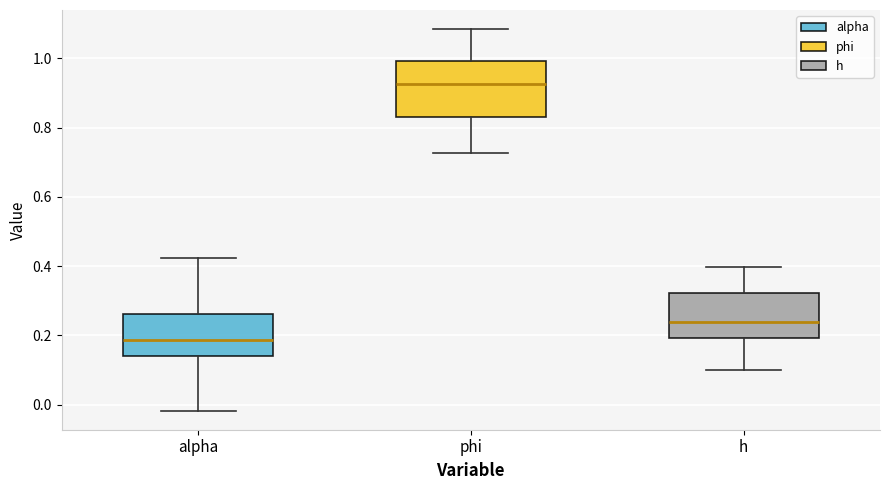

Which box is the tallest, from its lower edge to its upper edge?

phi